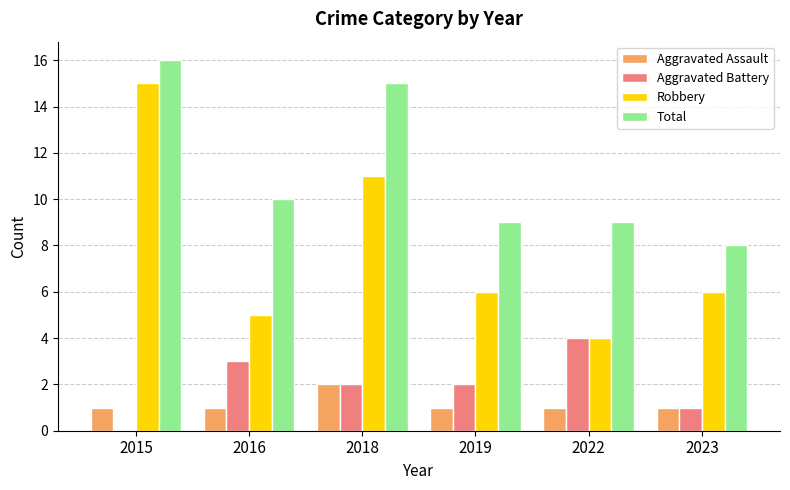

What is the maximum value shown in the chart?

16